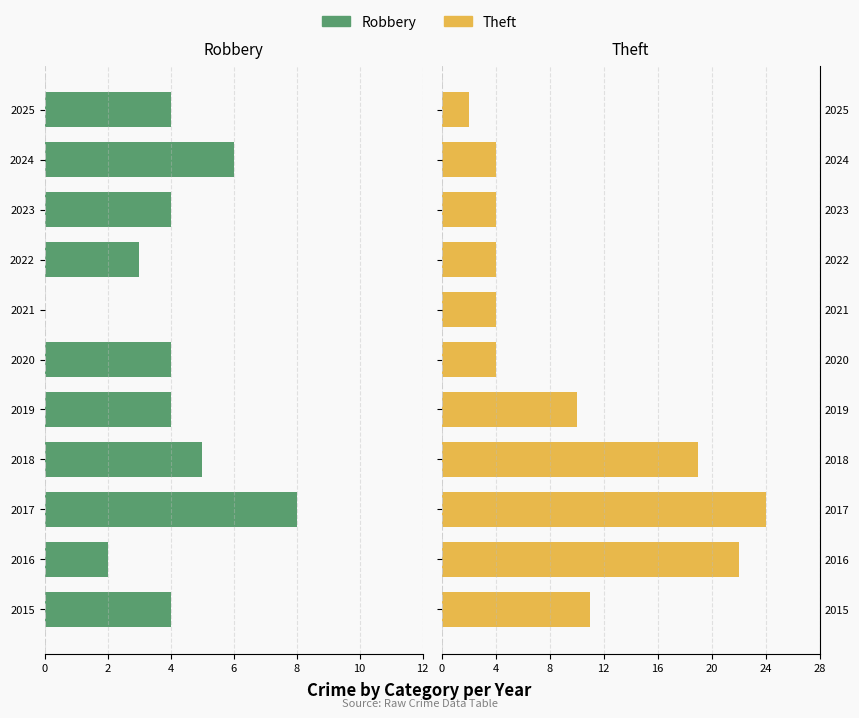

What are all the series names shown in the legend?

Robbery, Theft